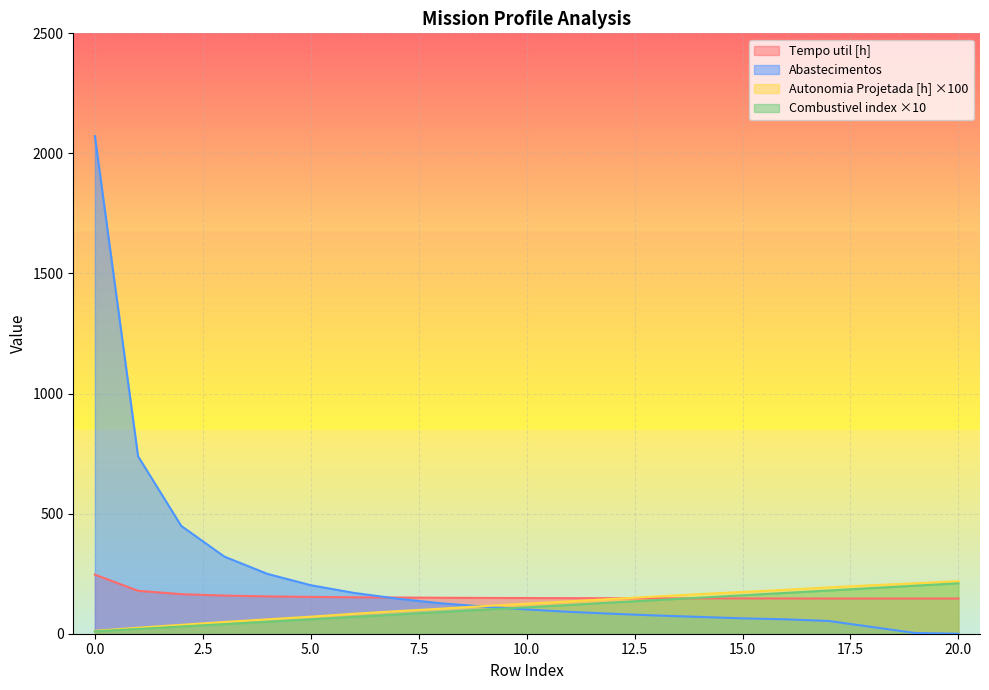

List the labels in order of Combustivel [kg] value, smallest first.

0, 1, 2, 3, 4, 5, 6, 7, 8, 9, 10, 11, 12, 13, 14, 15, 16, 17, 18, 19, 20